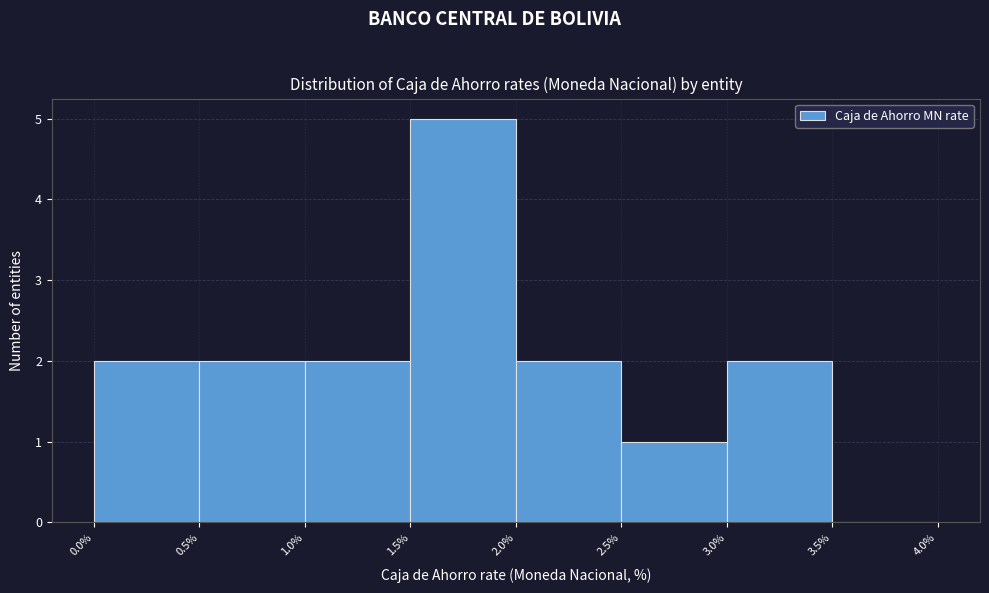

How tall is the bar that spans 1.5% to 2.0% on the x-axis? The values are not printed on the chart, so give them approximately, as read against the axis.

5